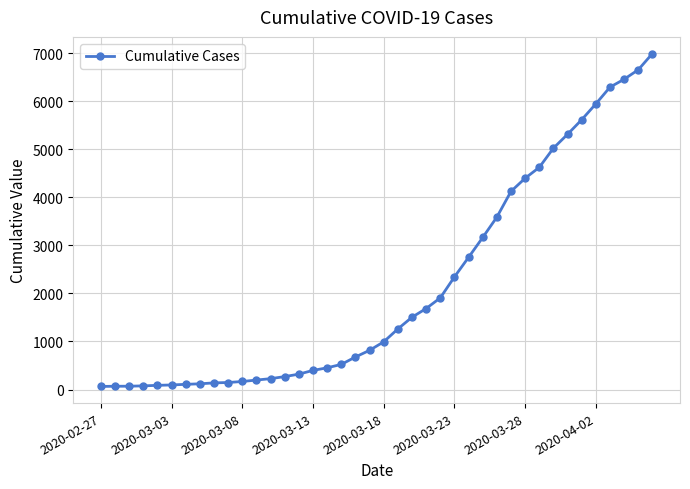

What is the difference between the second highest and minimum values?

6593